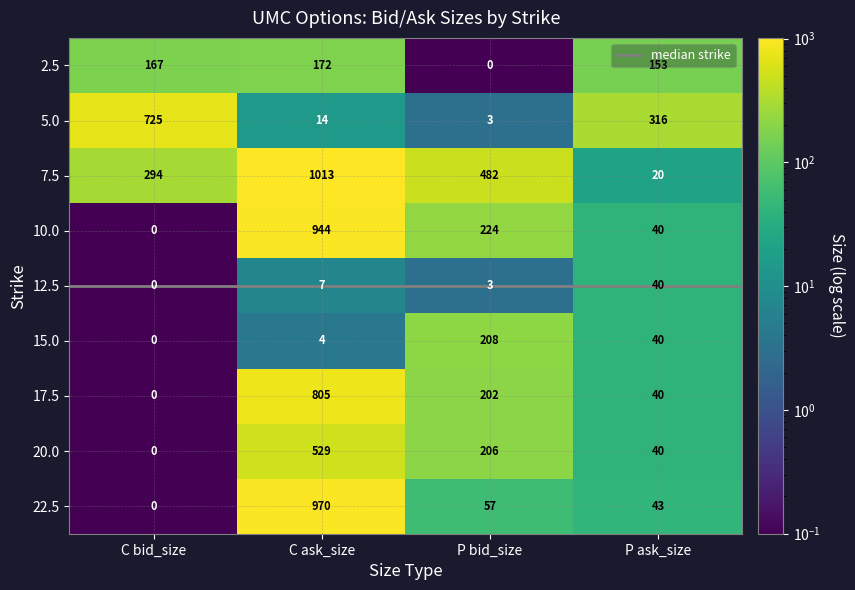

What is the difference between the highest and lowest values at C ask_size?

1009